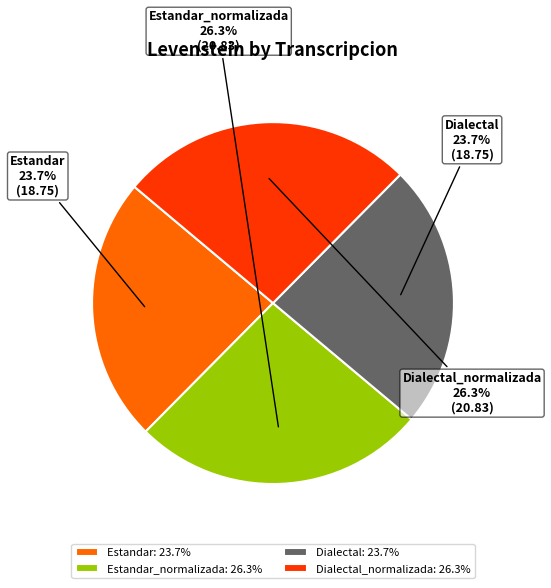

Between Estandar and Dialectal_normalizada, which is larger?

Dialectal_normalizada